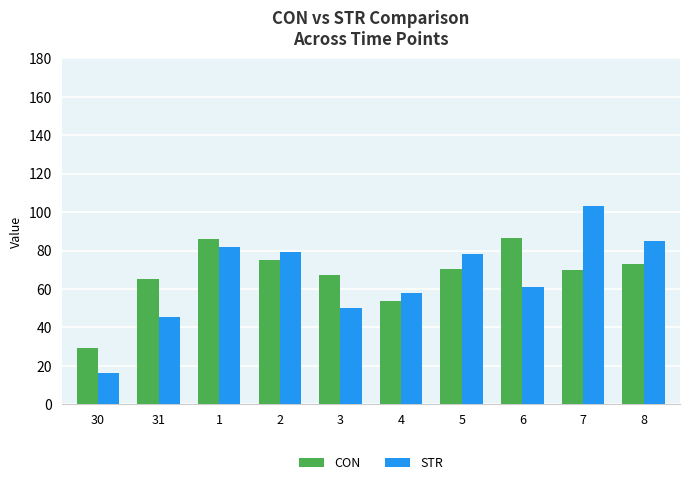

At which category does the chart reach its minimum across all series?

30